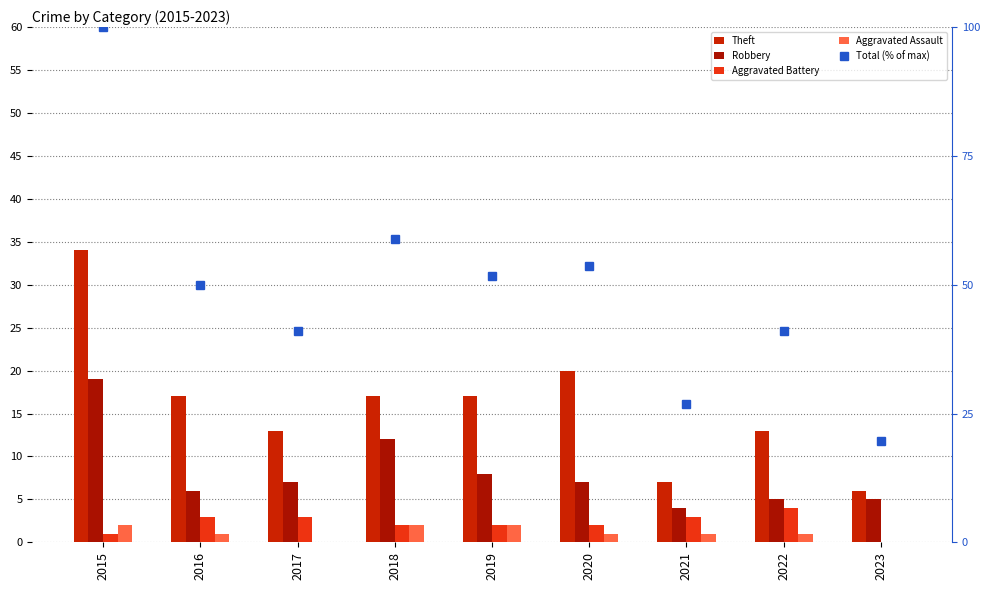

Is the value of Robbery at 2022 greater than the value of Aggravated Assault at 2018?

Yes